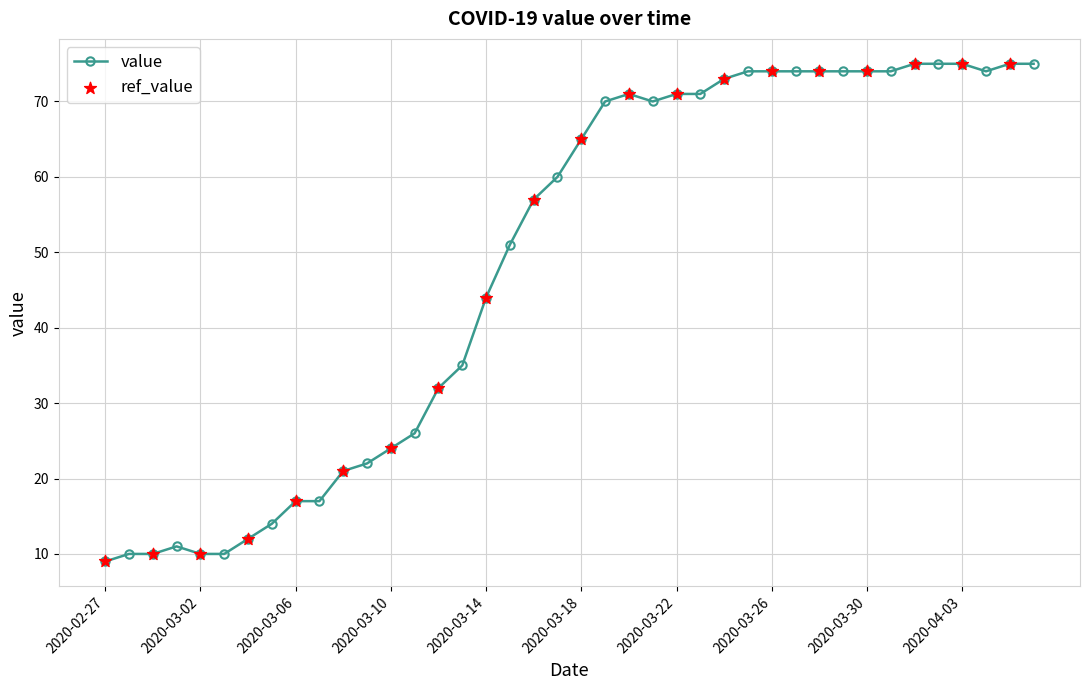

What is the sum of all values?

1950